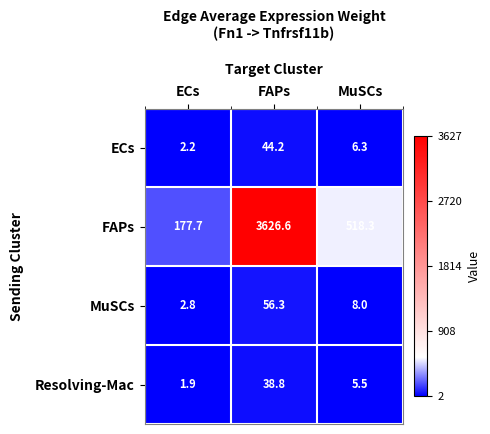

What is the difference between the highest and lowest values at MuSCs?

512.8